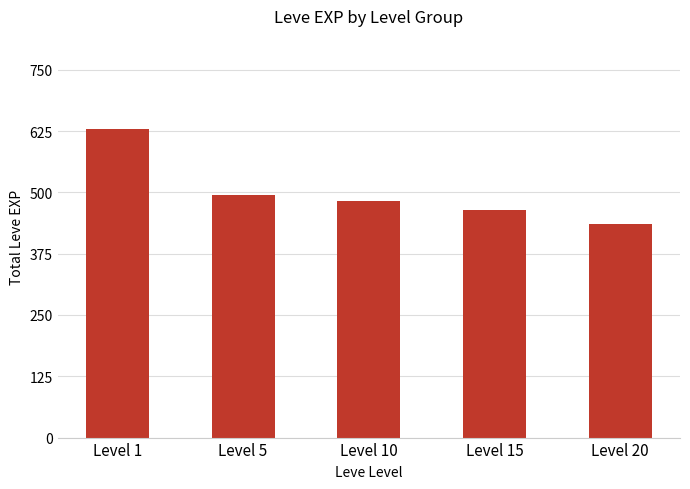

Are the bars horizontal?

No